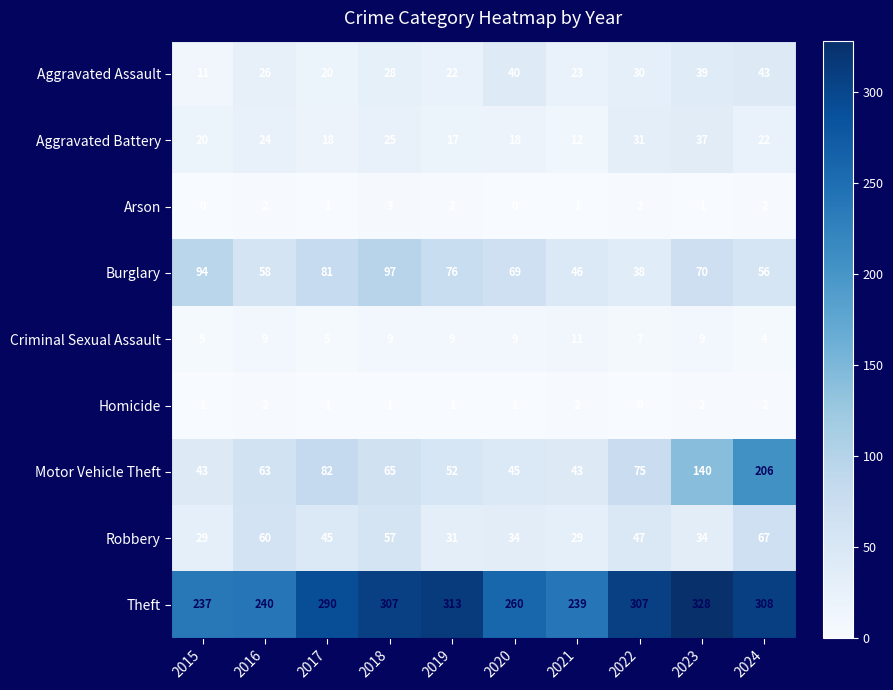

What is the sum of all Arson values?

14